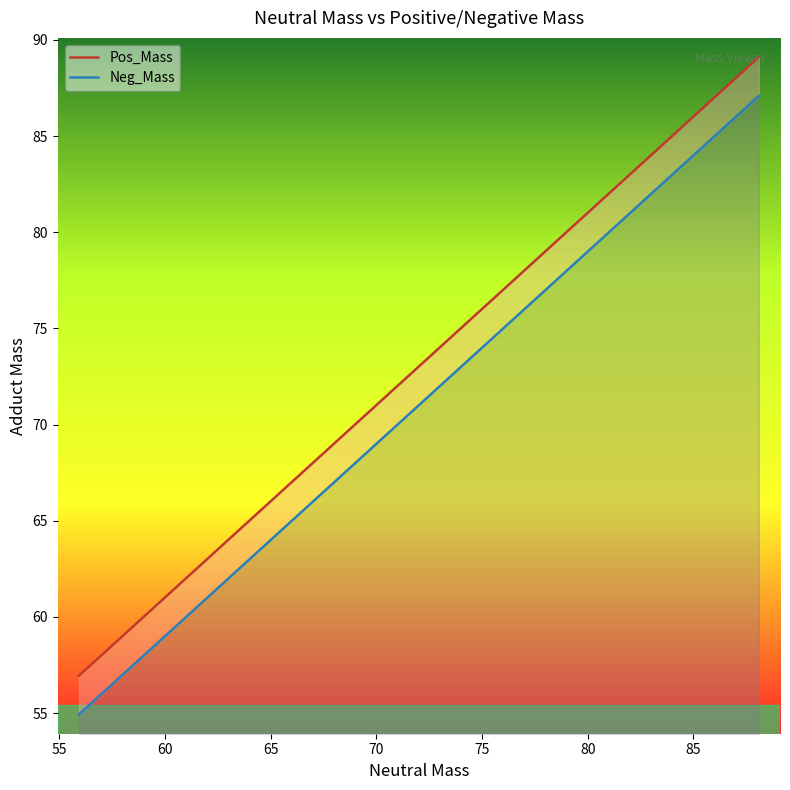

Which series has the widest spread of values?

Pos_Mass